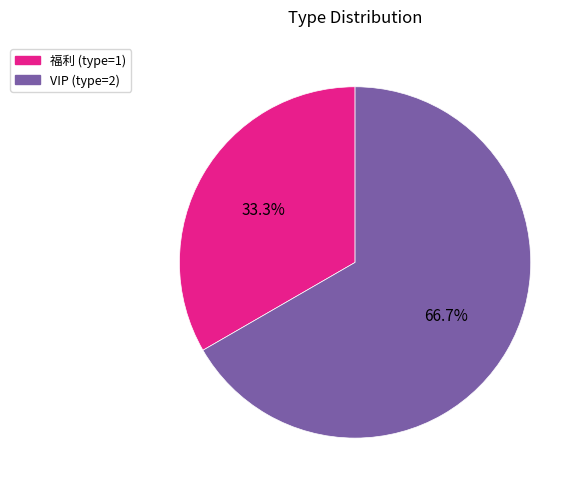

Is there any slice that represents more than half of the pie?

Yes